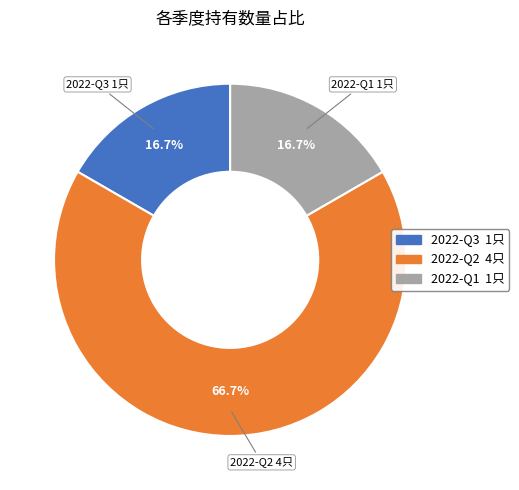

How many segments does this pie chart have?

3